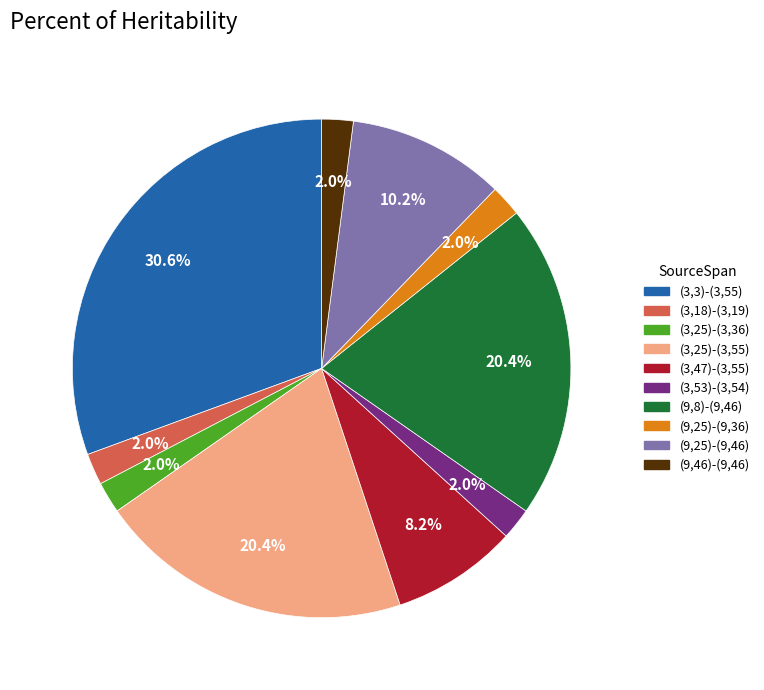

To the nearest percent, what percentage of the pie is (3,47)-(3,55)?

8%